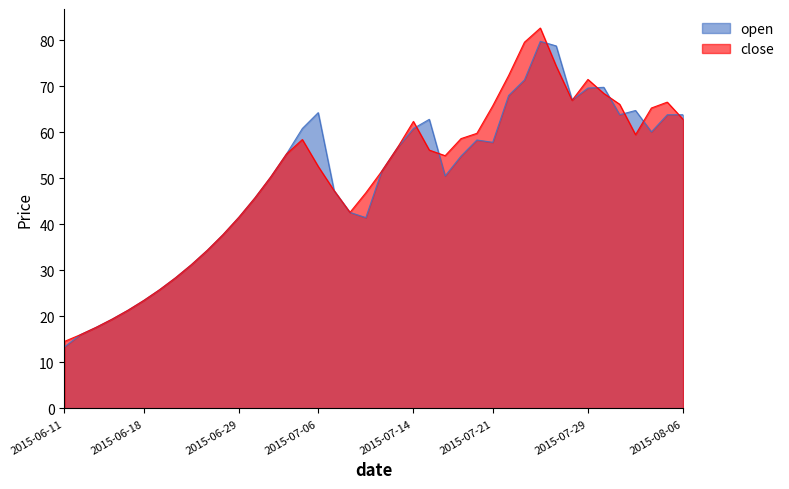

What is the approximate value of close at 2015-06-17?

21.3